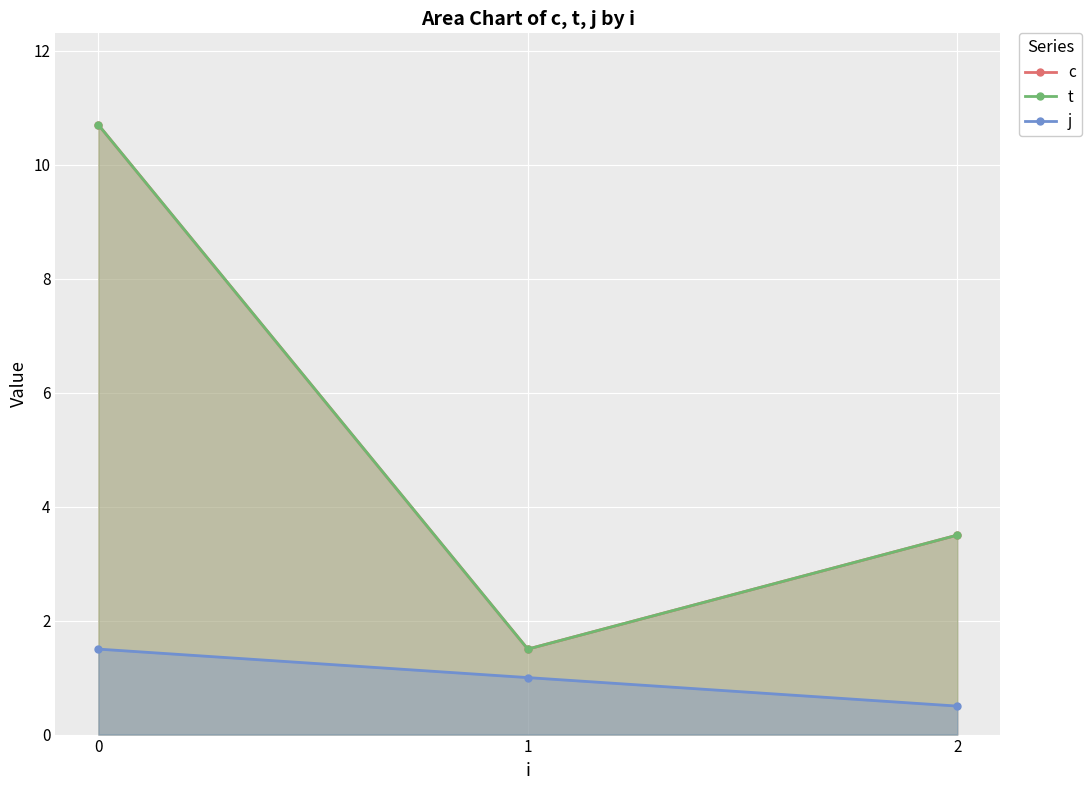

How many data points in c are less than 4?

3